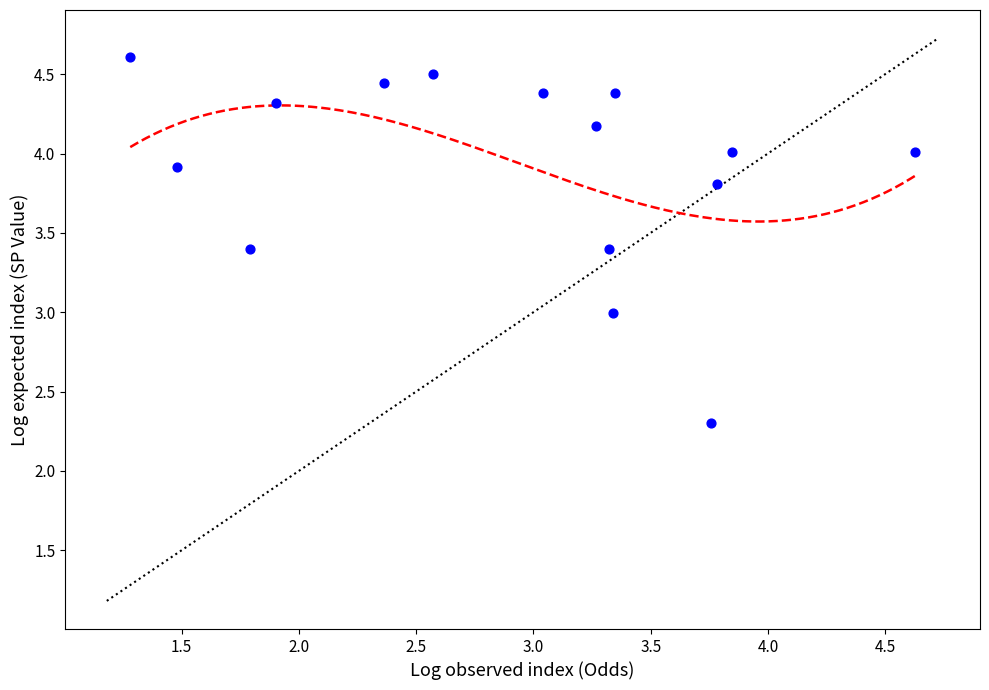

What is the range of X values (max minus min)?

3.3